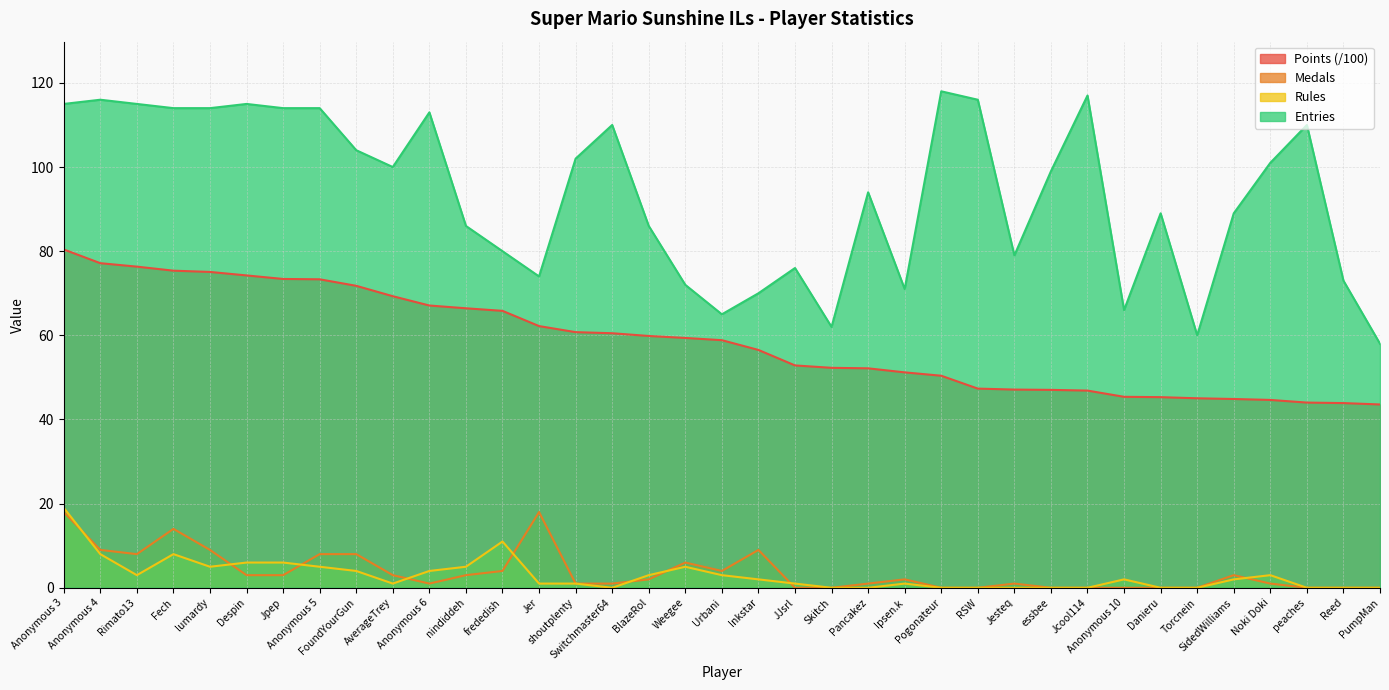

At how many categories does at least one series exceed 15?

37